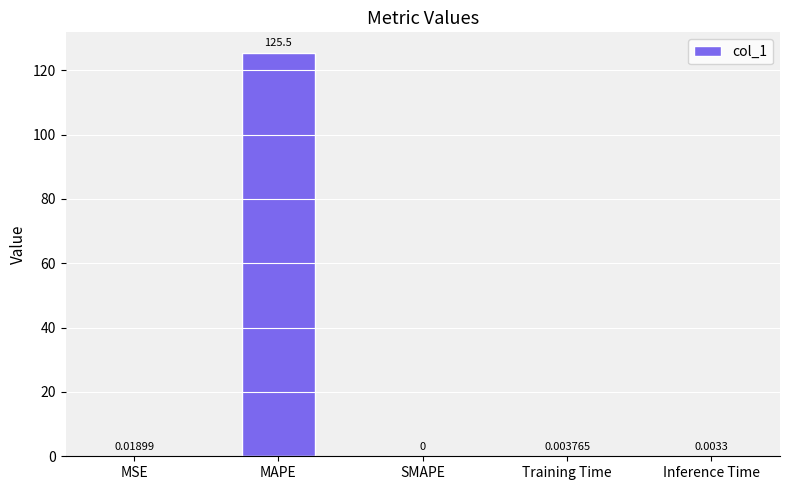

The chart shows a value of 125.5 at MAPE. True or false?

True